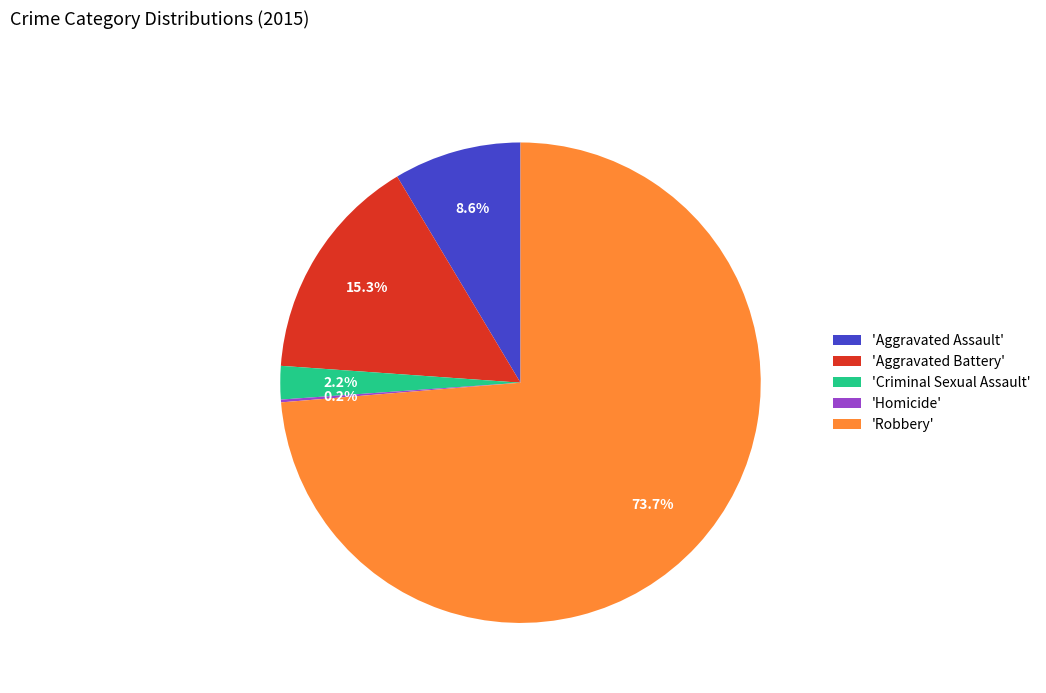

What is the largest slice in the pie chart?

'Robbery'